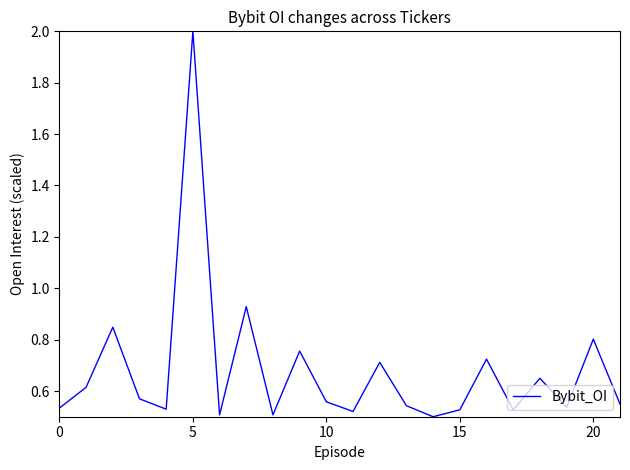

What is the difference between the maximum and minimum values?

1.5